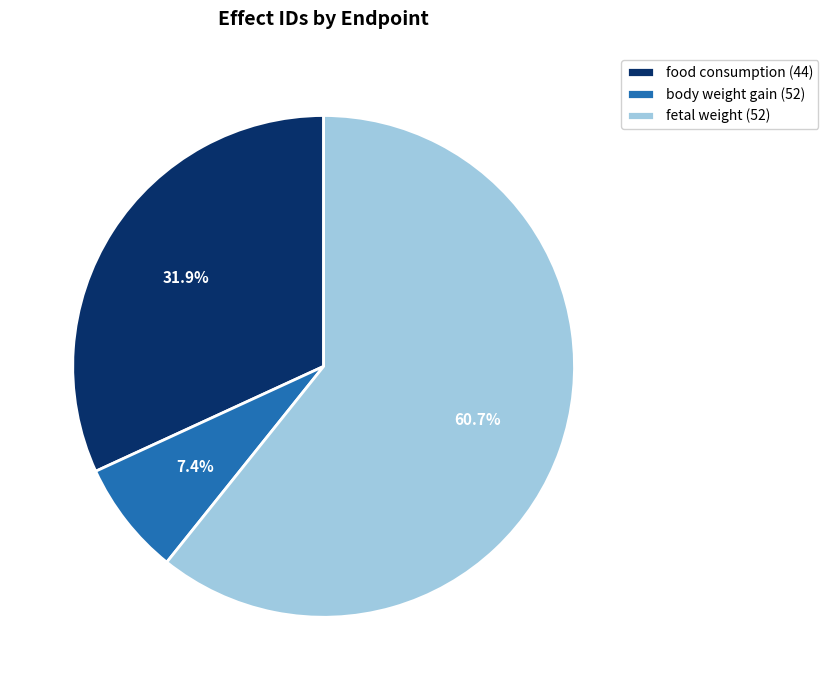

What is the largest slice in the pie chart?

fetal weight (52)